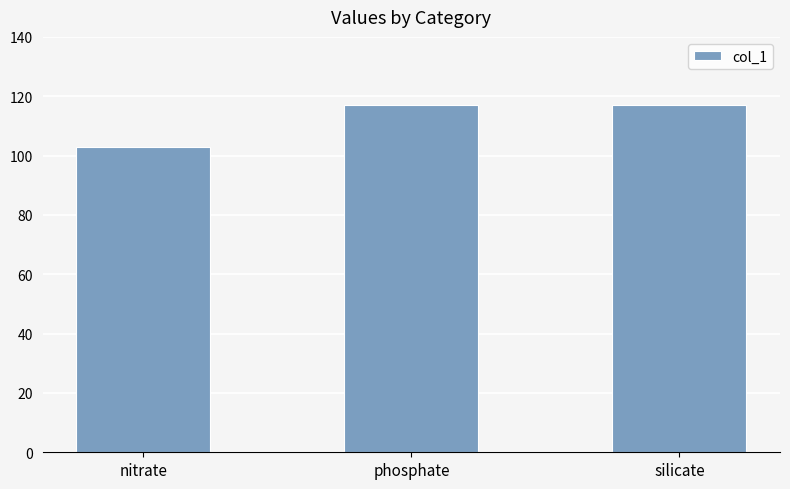

Reading right to left, what are all the values shown in this chart?

silicate=117	phosphate=117	nitrate=103